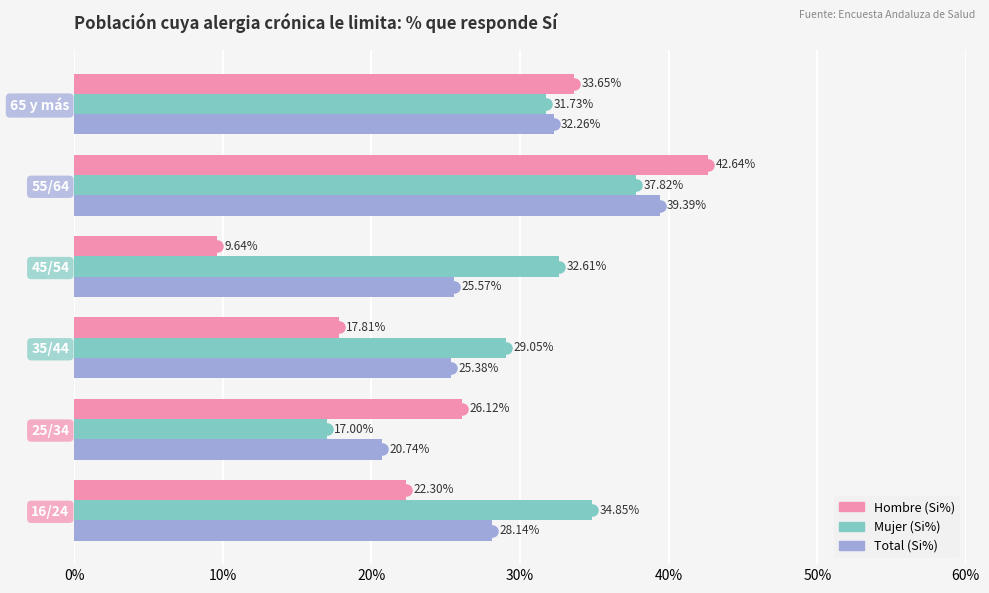

List the series in order of their overall mean, lowest first.

Hombre (Si%), Total (Si%), Mujer (Si%)